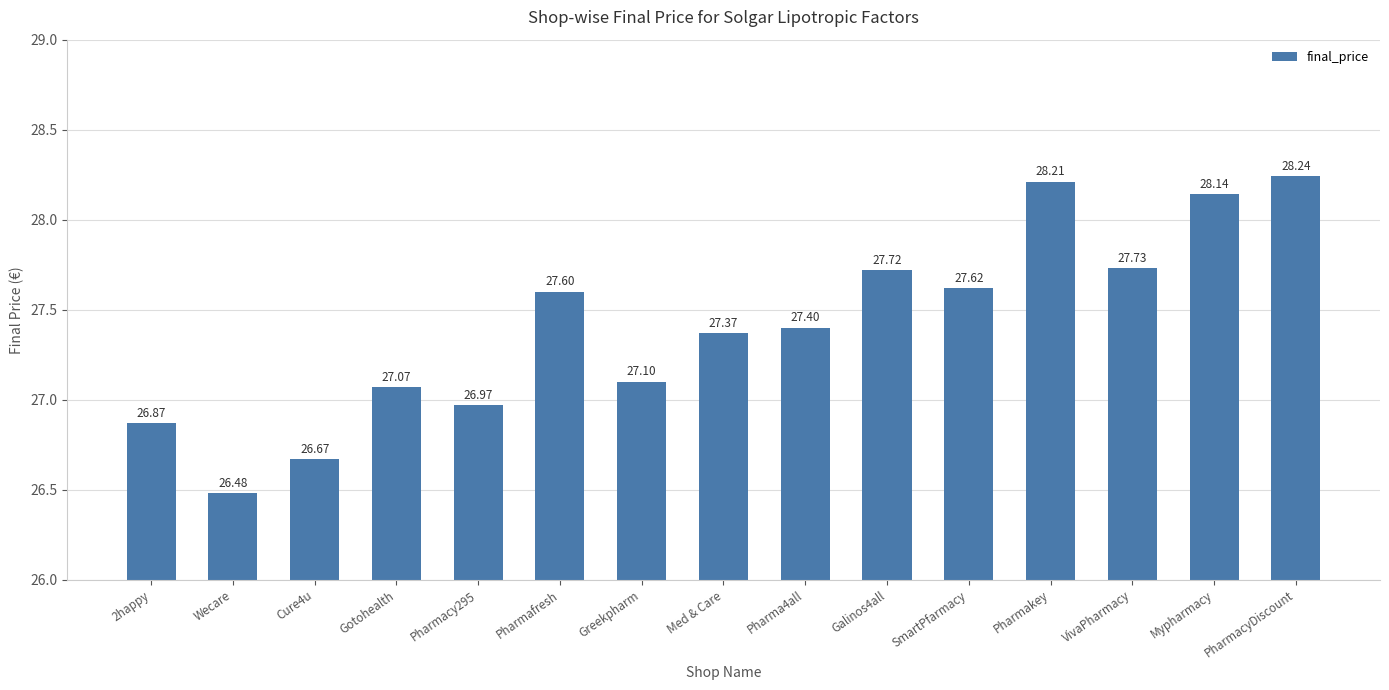

What is the change in value from 2happy to Pharmafresh?

+0.7